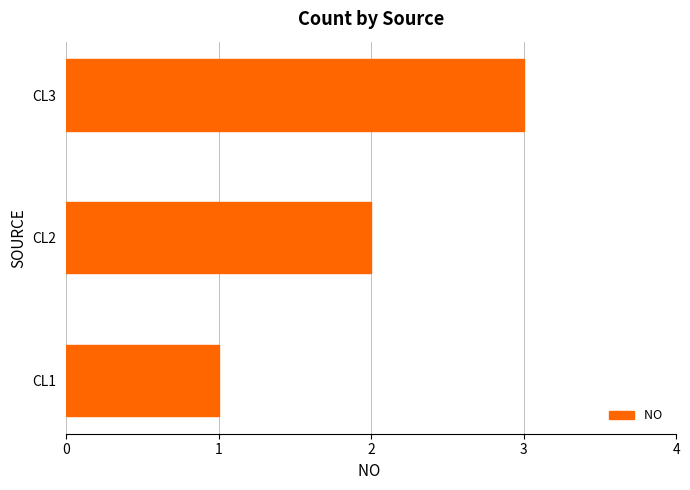

List the labels in order of value, smallest first.

CL1, CL2, CL3